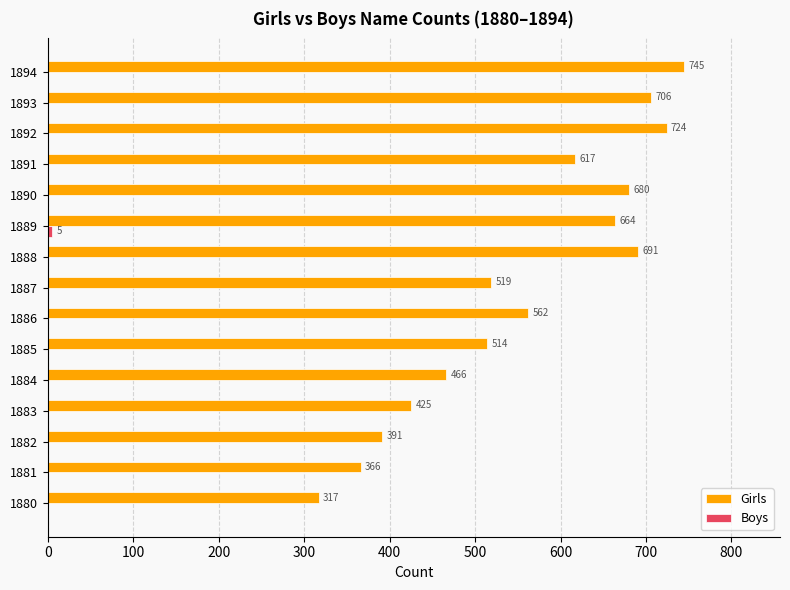

Which series changed the most between 1881 and 1892?

Girls